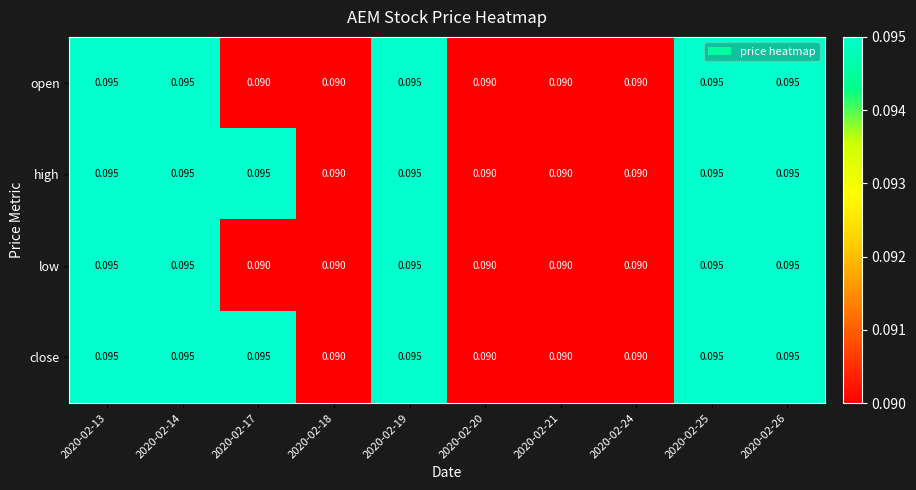

Is the value of low at 2020-02-20 greater than the value of high at 2020-02-25?

No